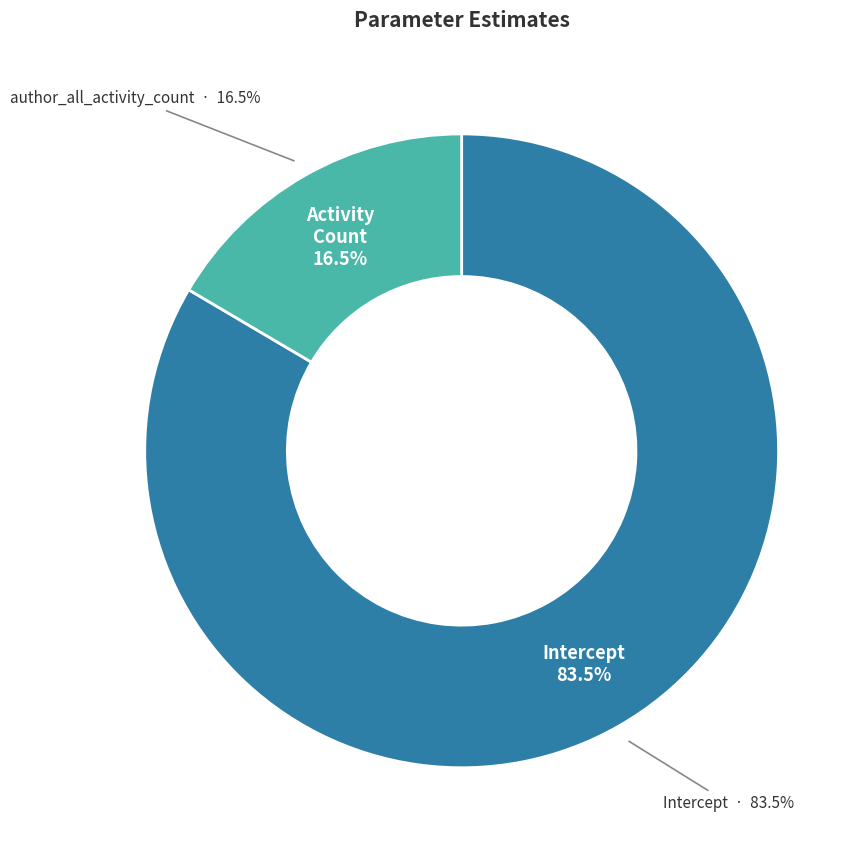

Which slice is the largest?

Intercept